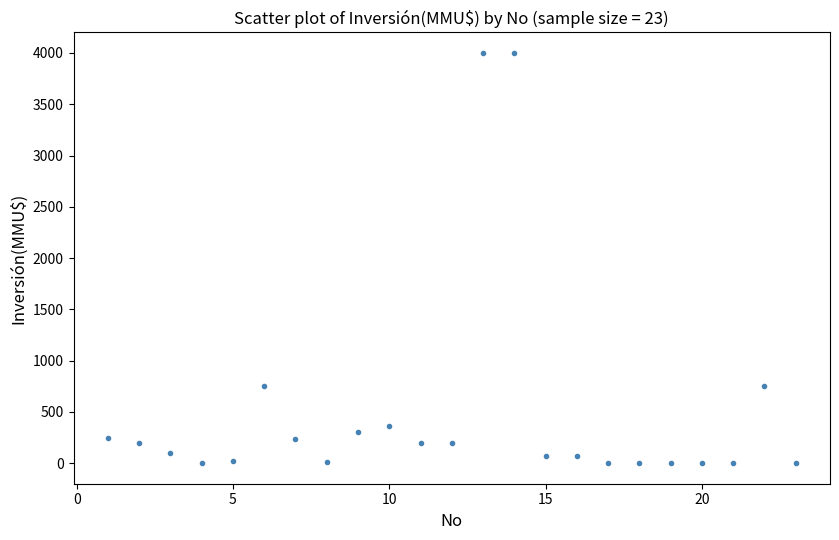

What is the range of X values (max minus min)?

22